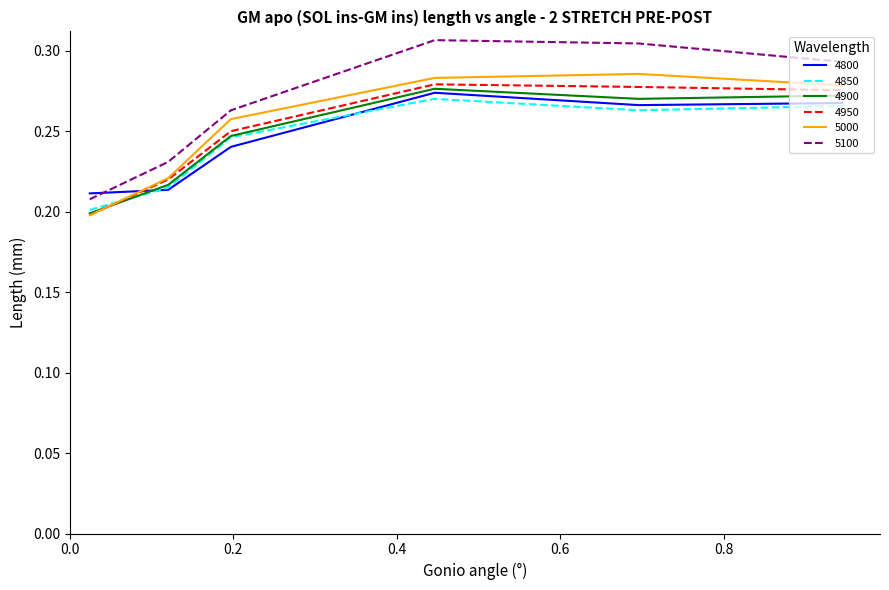

Does the chart display data point markers on the line(s)?

No